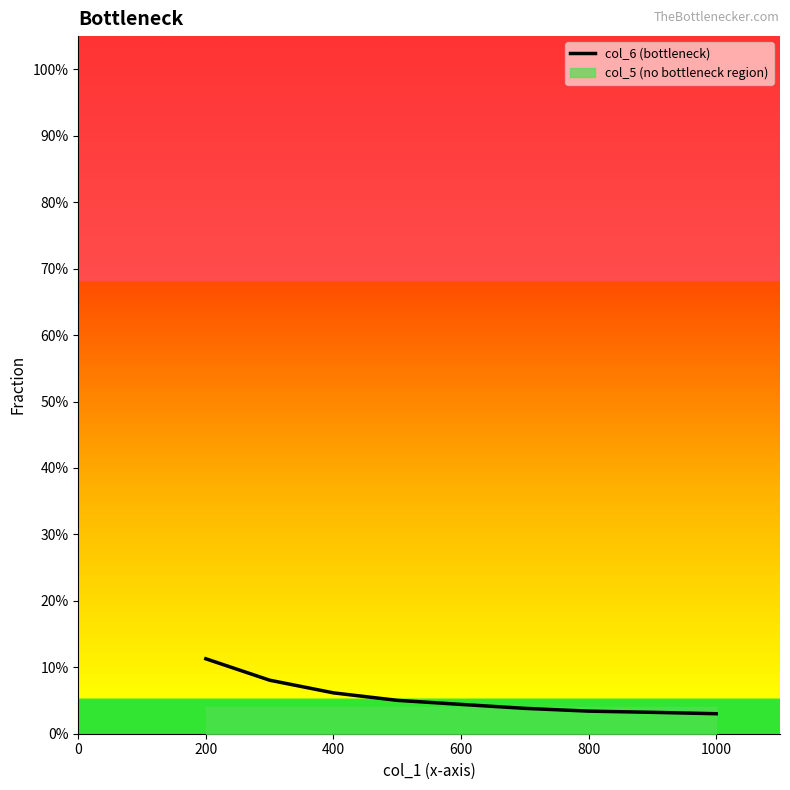

True or false: there are more than 2 points higher than both neighbors.

False